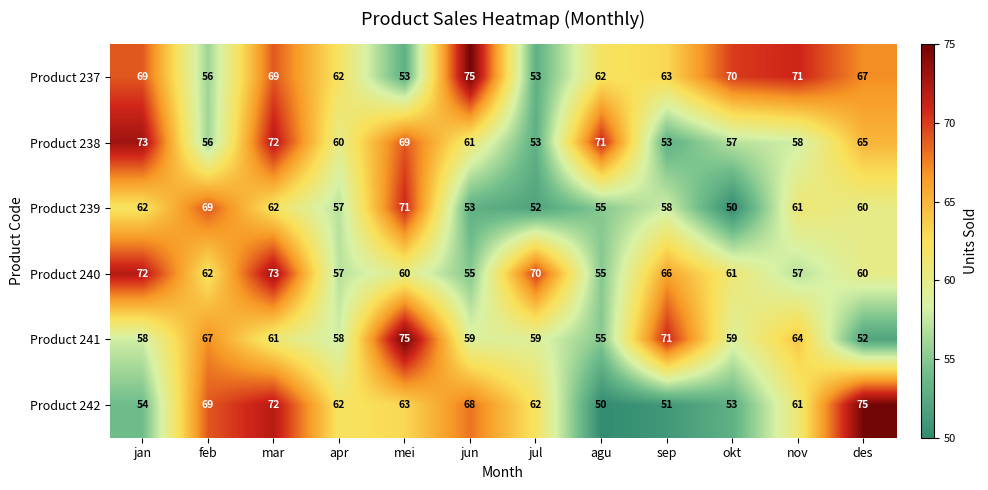

At which category is the sum across all series the highest?

mar